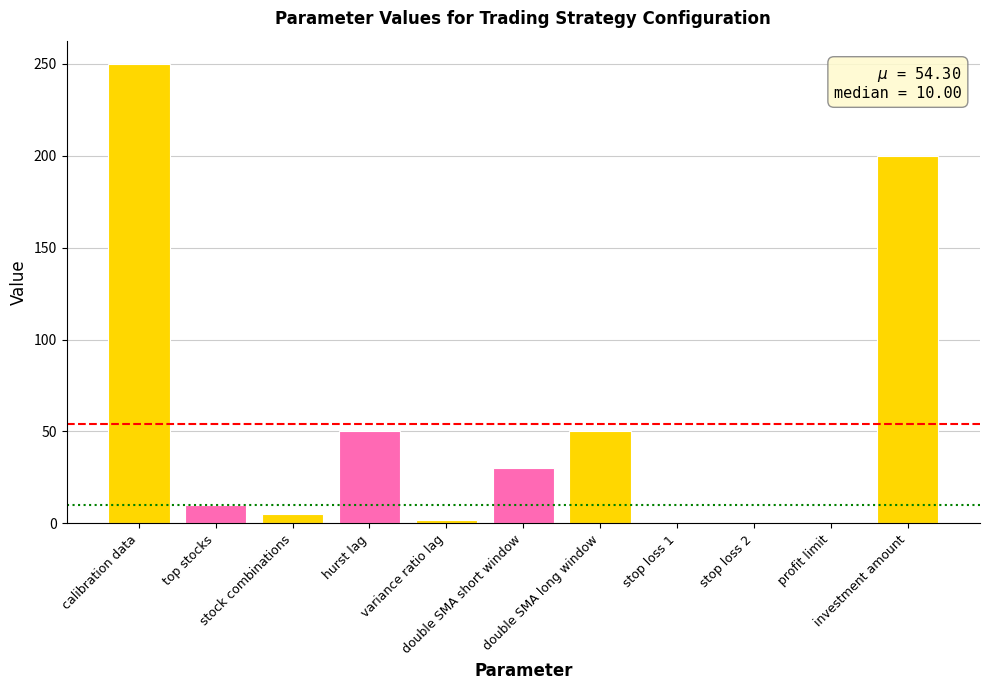

What is the greatest value displayed?

250.0